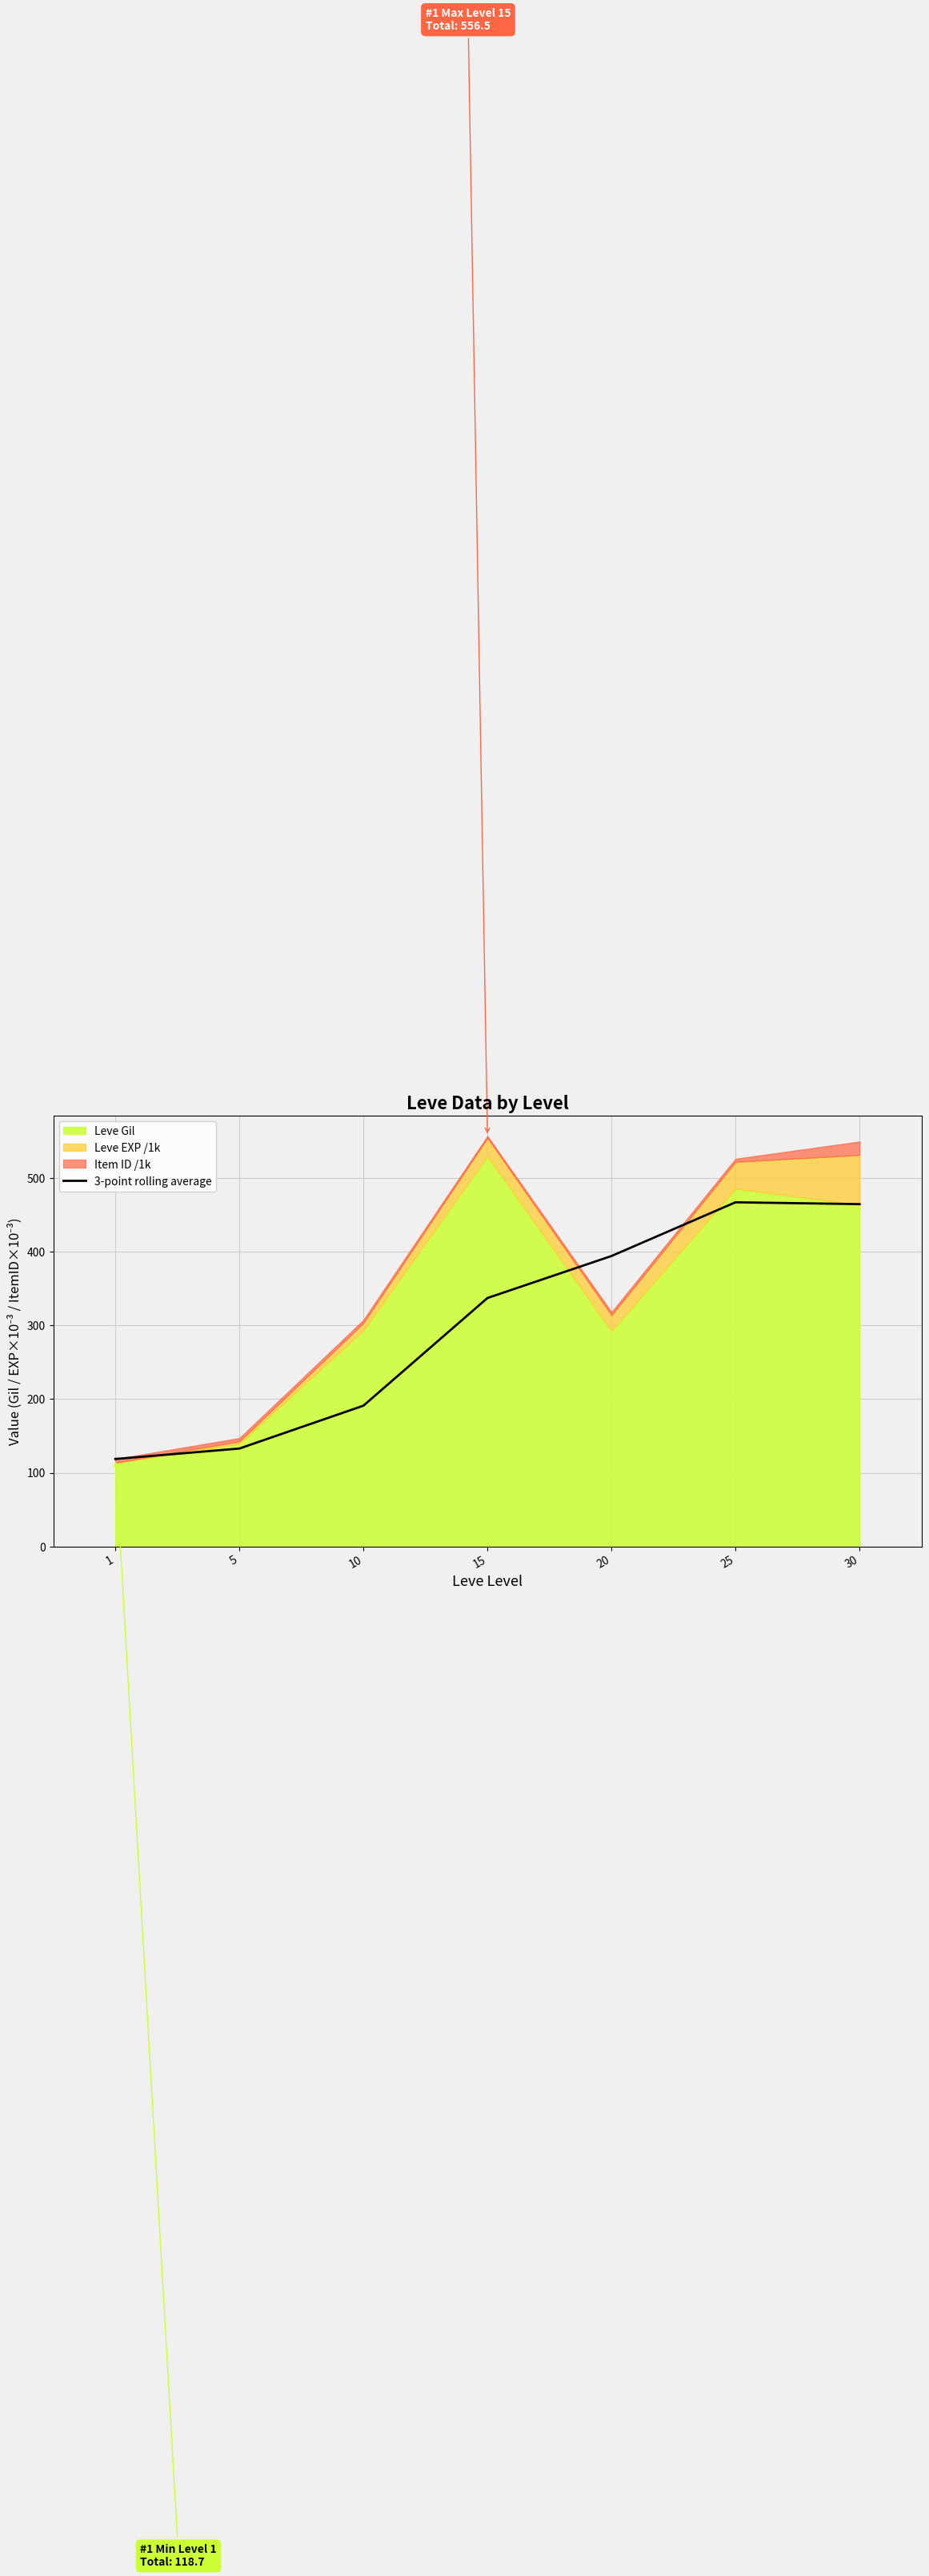

What is the change in value from 1 to 25?

+347.9